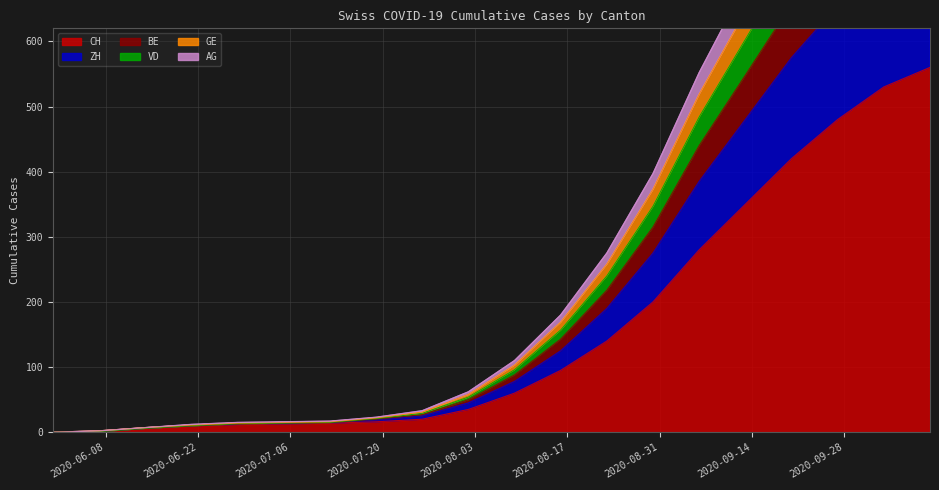

What is the label of the 9th point from the left?

2020-07-26